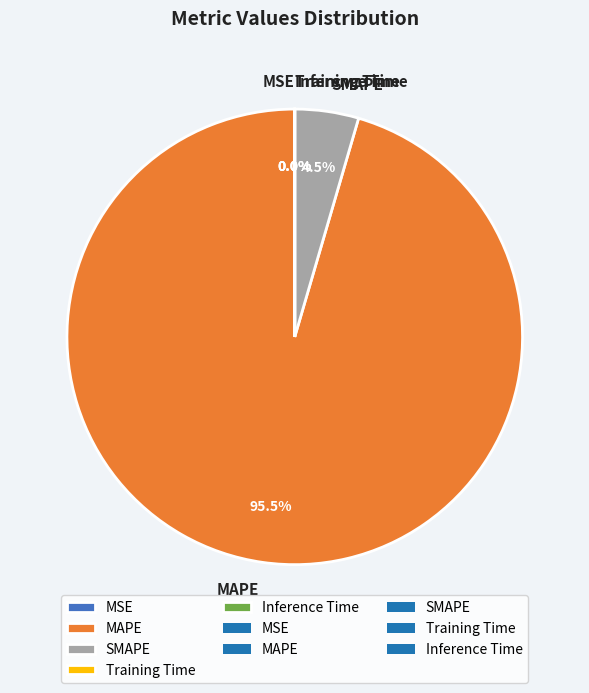

Does any single category account for the majority?

Yes